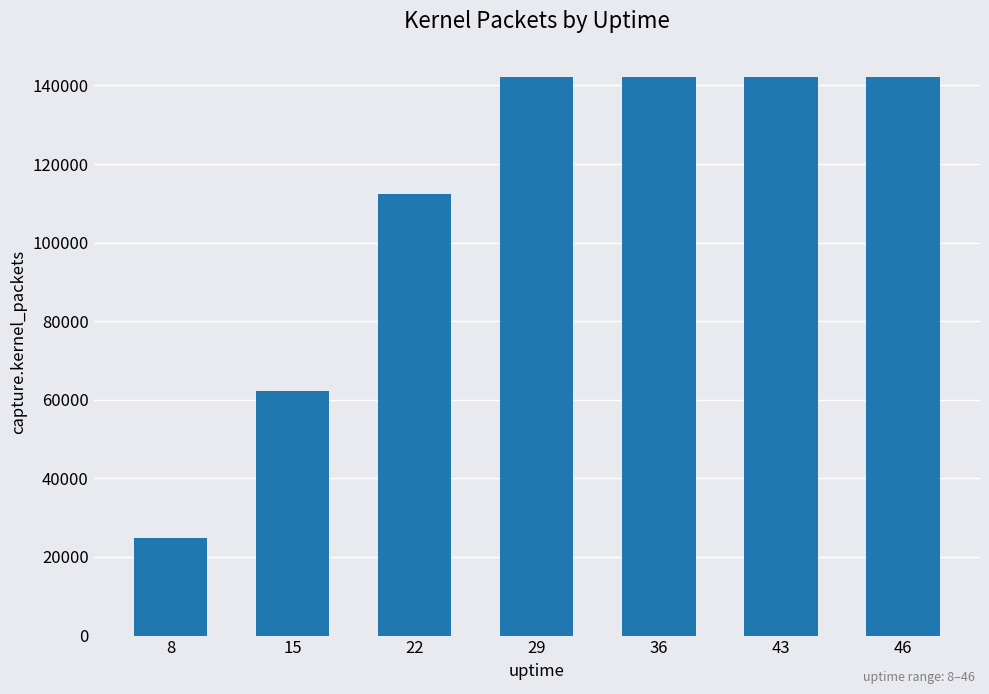

What is the minimum value shown in the chart?

24717